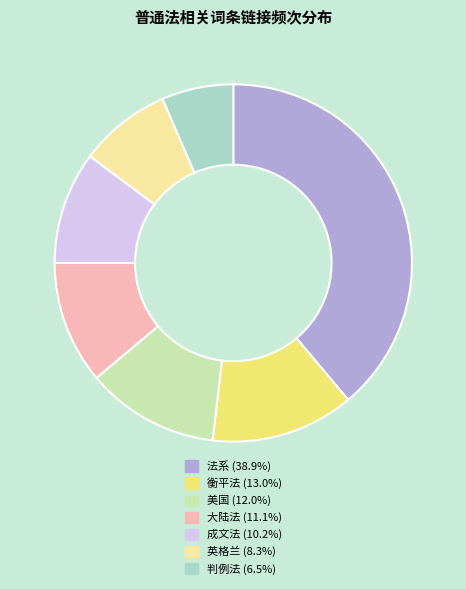

Does 法系 (38.9%) represent more than half of the total?

No